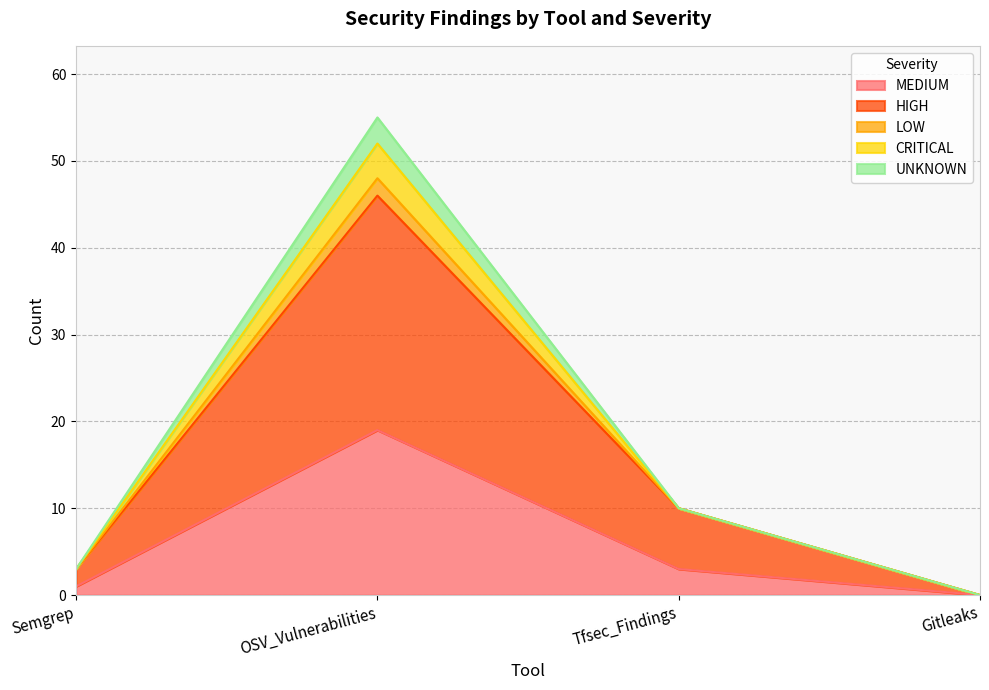

At which category is the sum across all series the highest?

OSV_Vulnerabilities